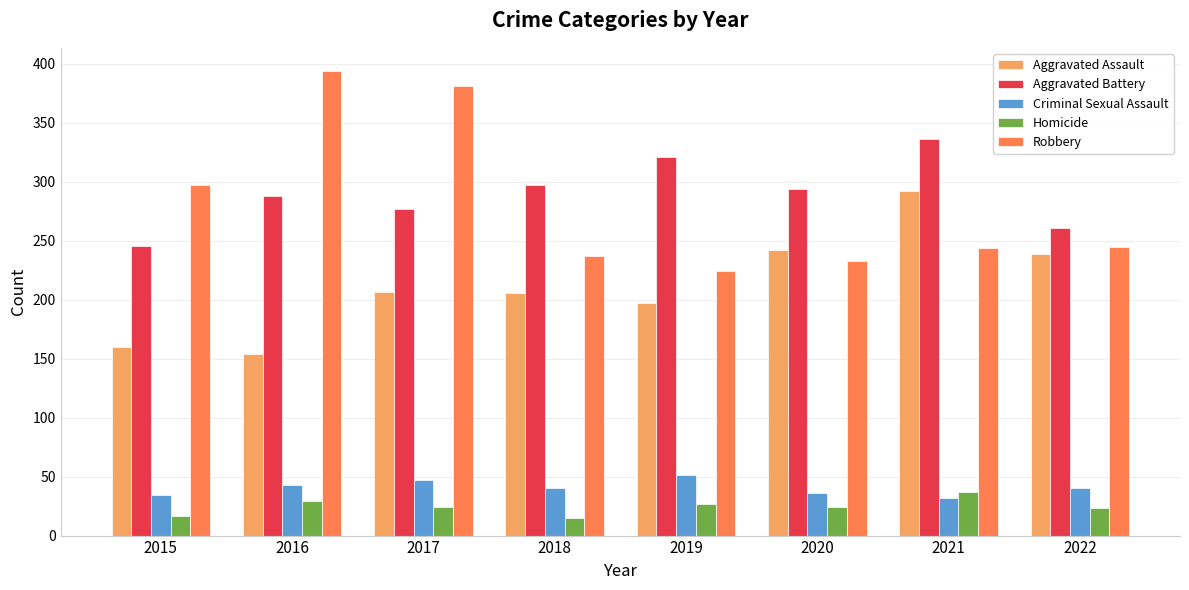

At which label does Homicide reach its peak?

2021